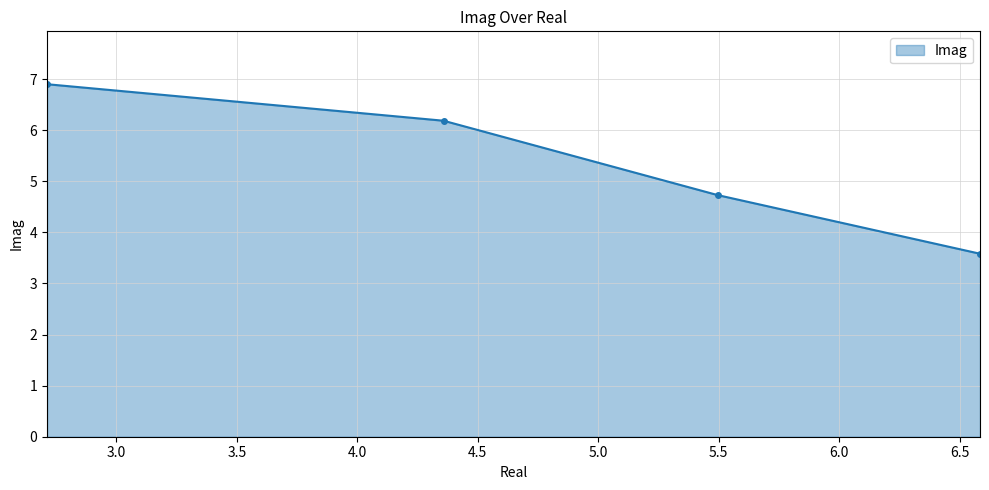

What is the average value?

5.3